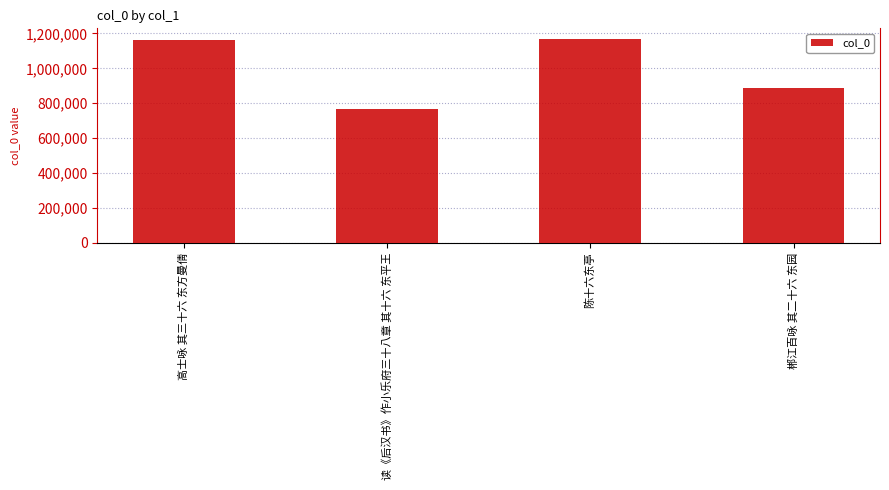

What is the sum of all values?

3985895